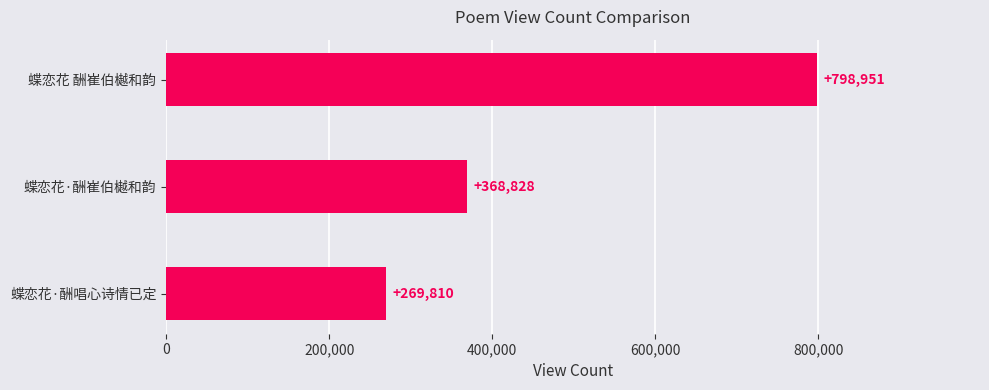

What is the difference between the maximum and minimum values?

529141